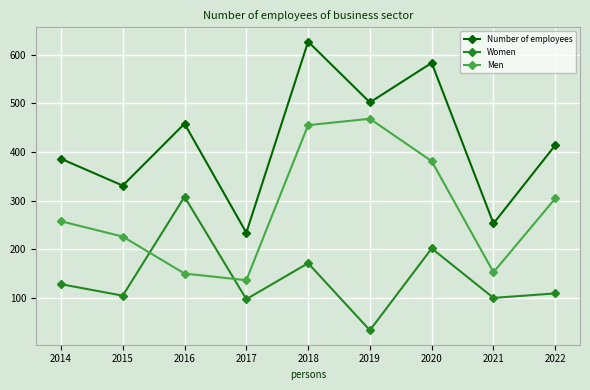

Is this an area chart (filled region under the line)?

No